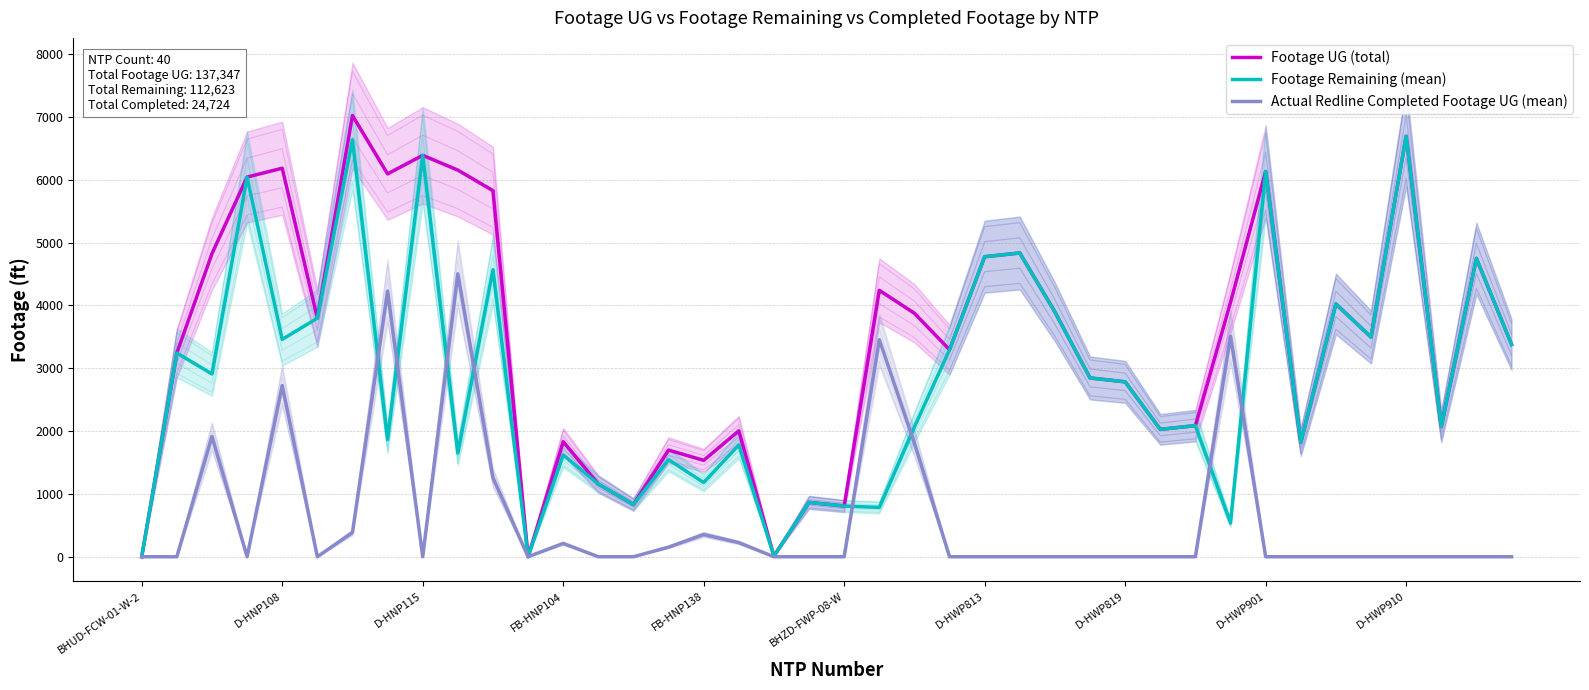

How many categories are shown in the chart?

40